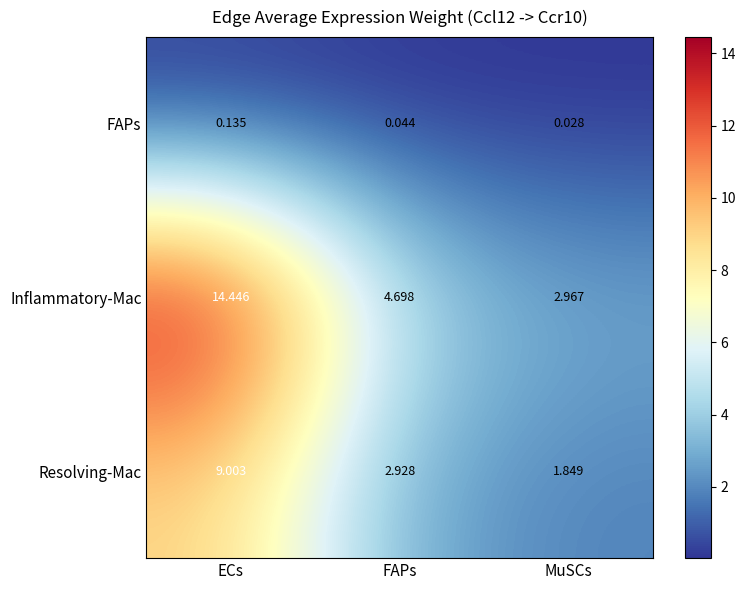

At which label is Resolving-Mac closest to 5?

FAPs